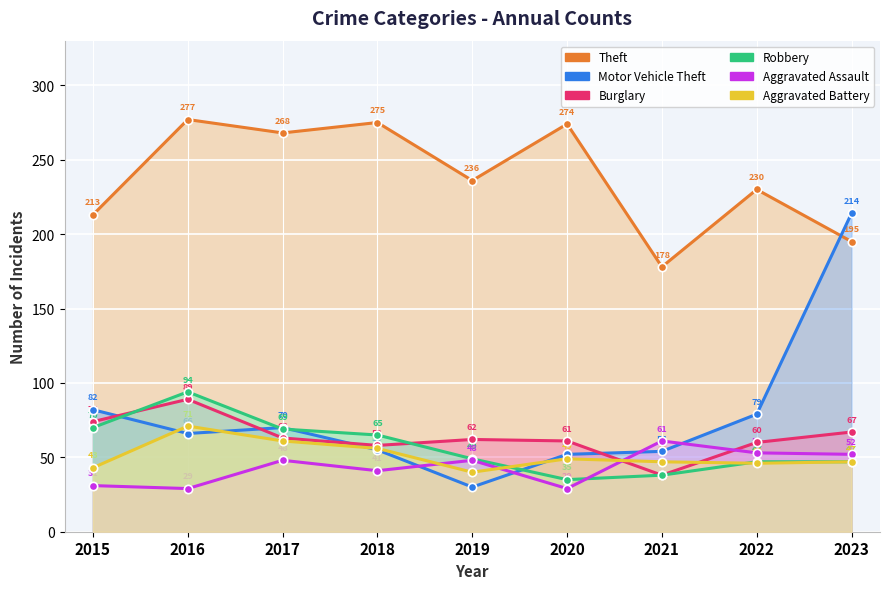

Which series has the widest spread of values?

Motor Vehicle Theft